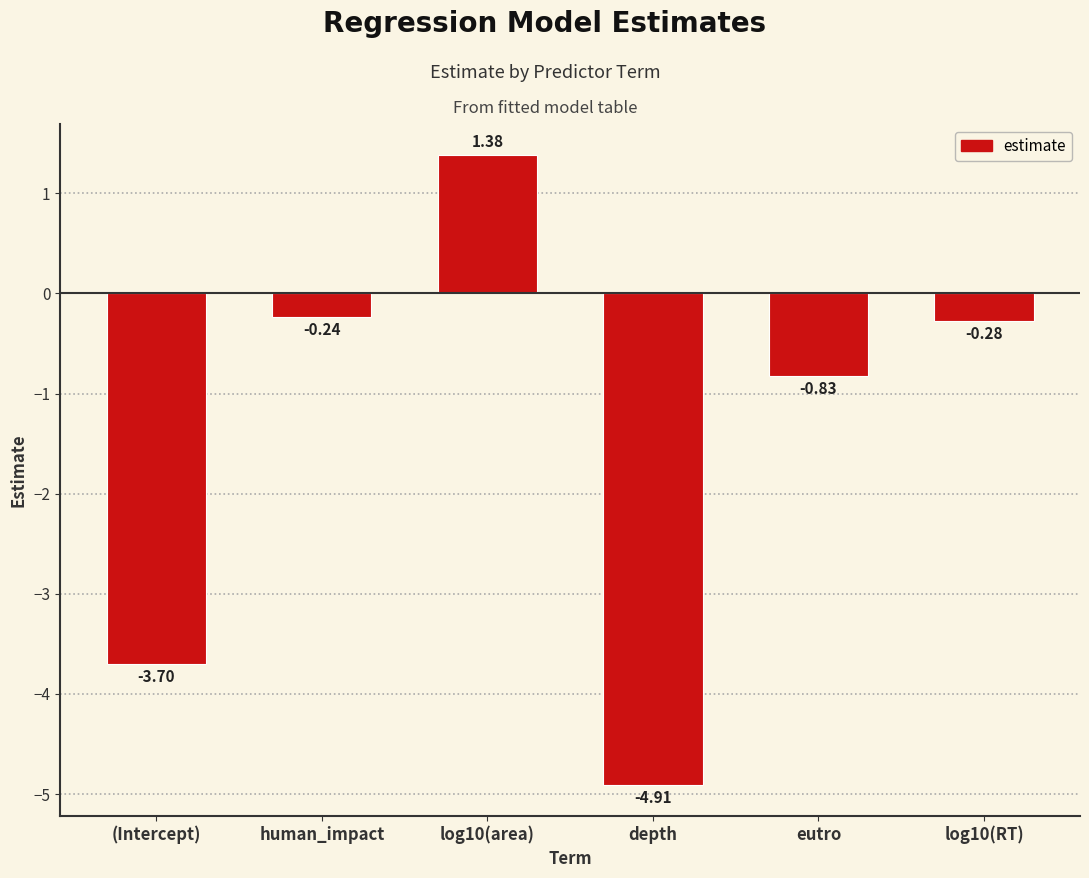

How many categories are shown in the chart?

6